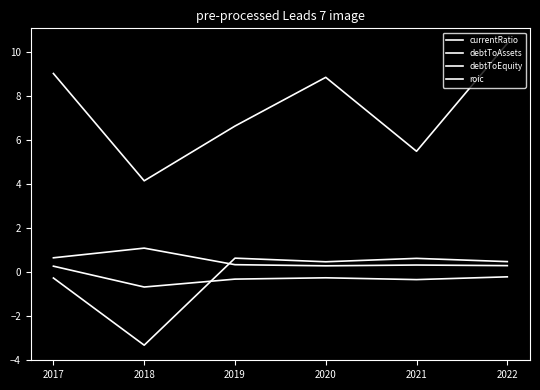

Is this an area chart (filled region under the line)?

No